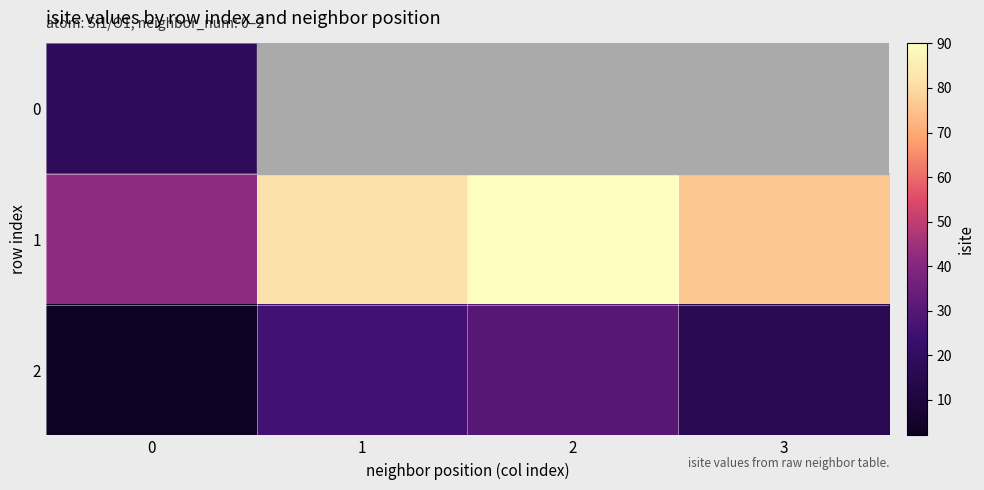

How many 1 values are between 76 and 90?

3